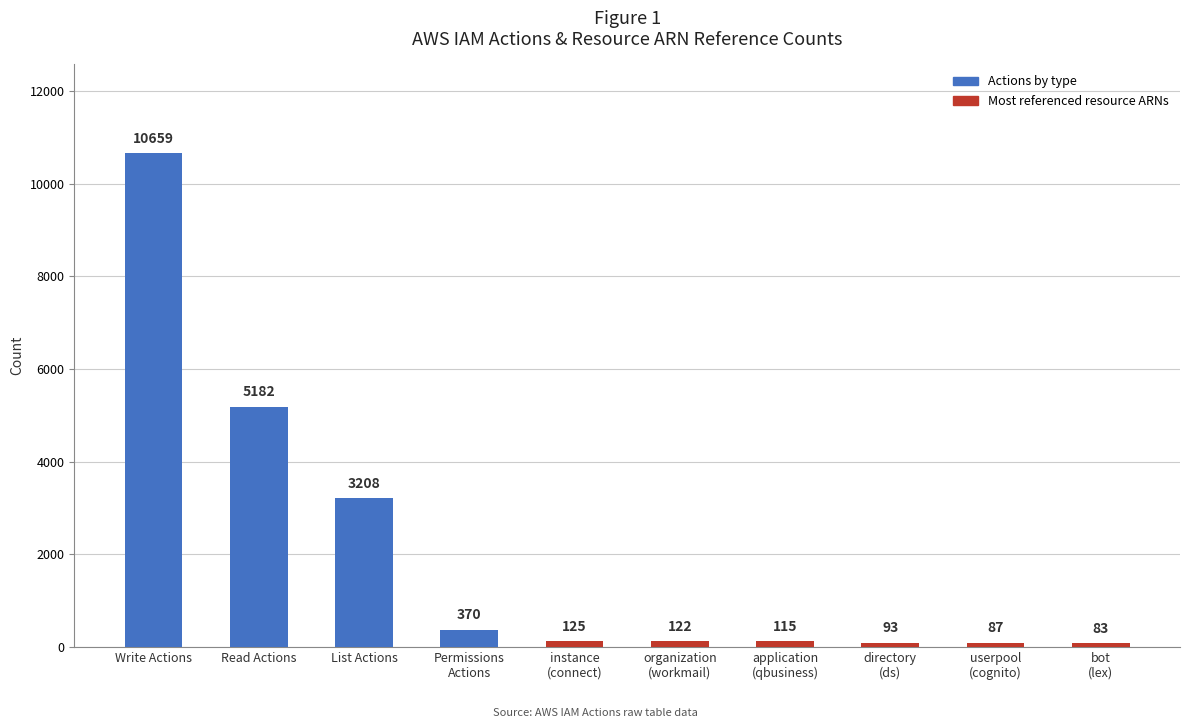

Are the bars horizontal?

No